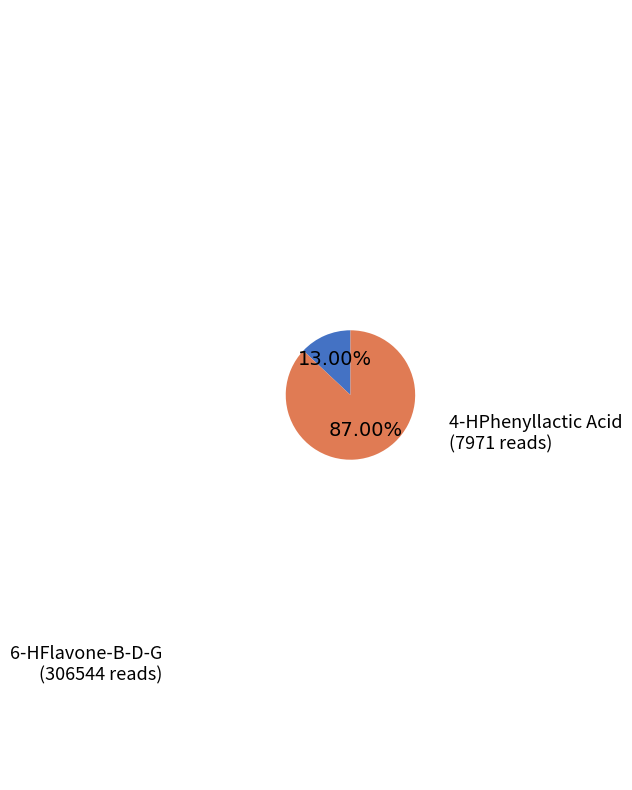

To the nearest percent, what portion does 6-HFlavone-B-D-G represent?

13%